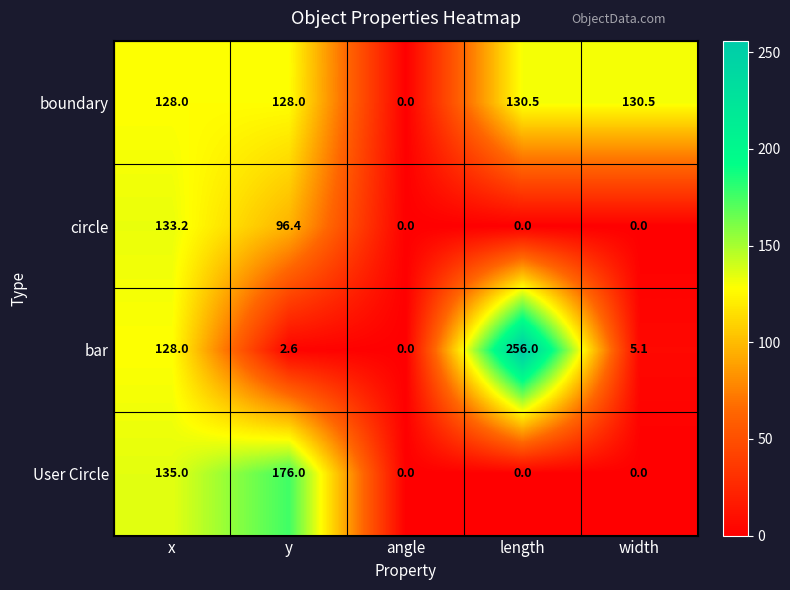

Between angle and width, which series saw the biggest shift?

boundary